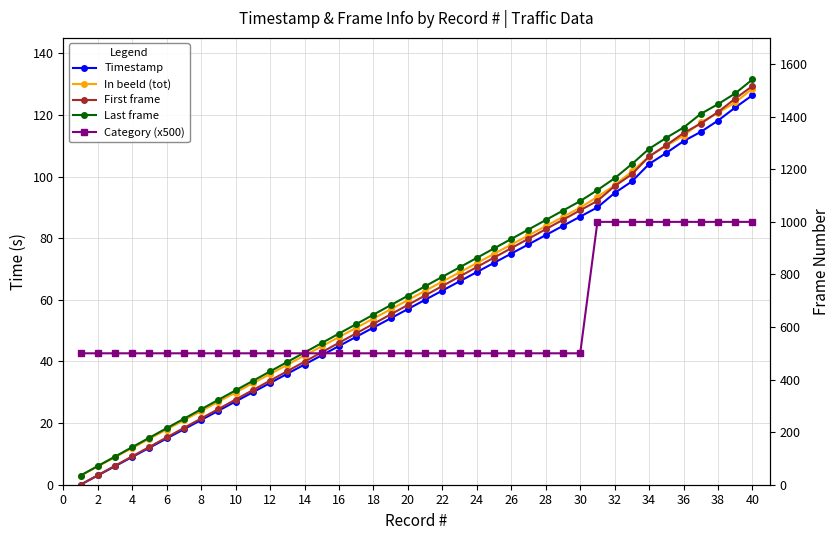

True or false: Last frame and Timestamp cross at least once.

False